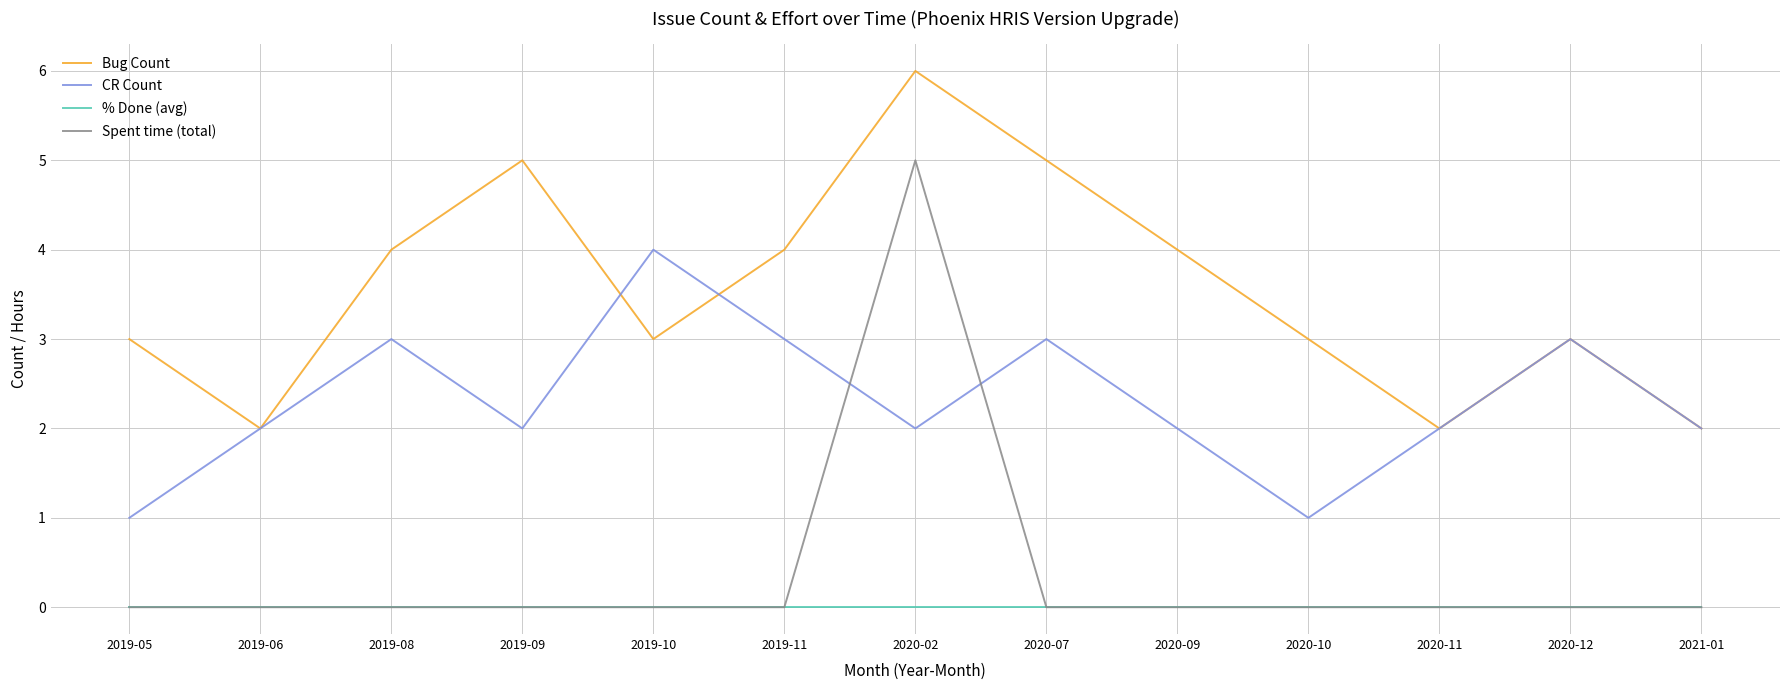

Is the value of Bug Count at 2019-05 greater than the value of CR Count at 2021-01?

Yes